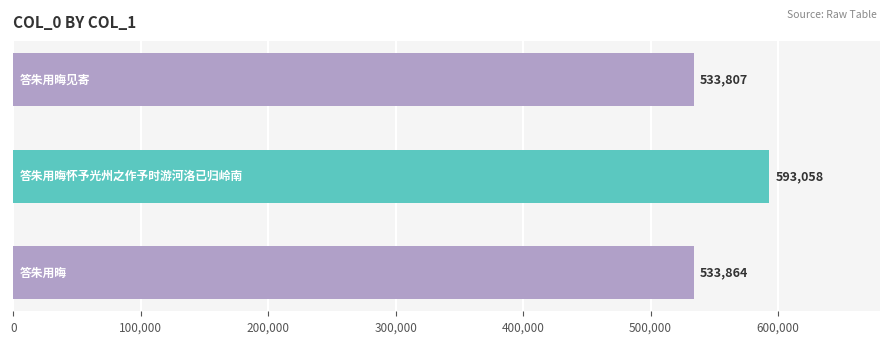

What is the difference between the second highest and minimum values?

57